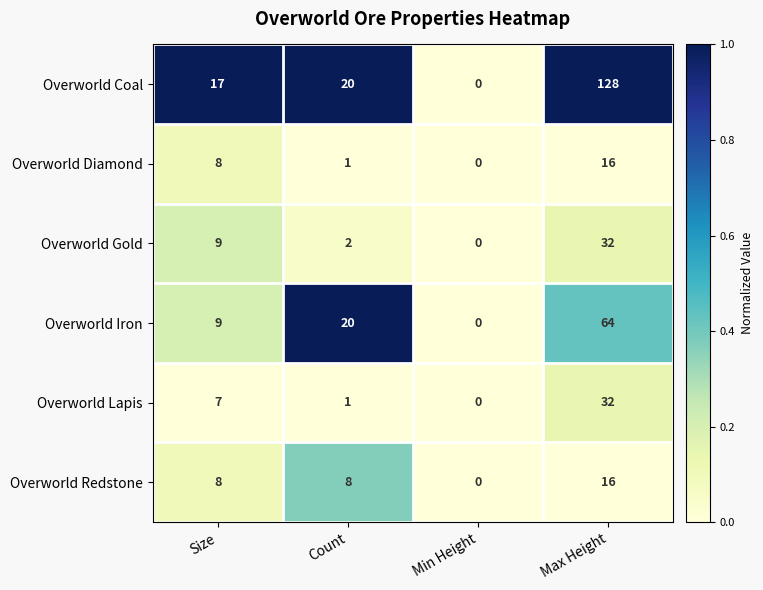

What is the total value across all series at Count?

52